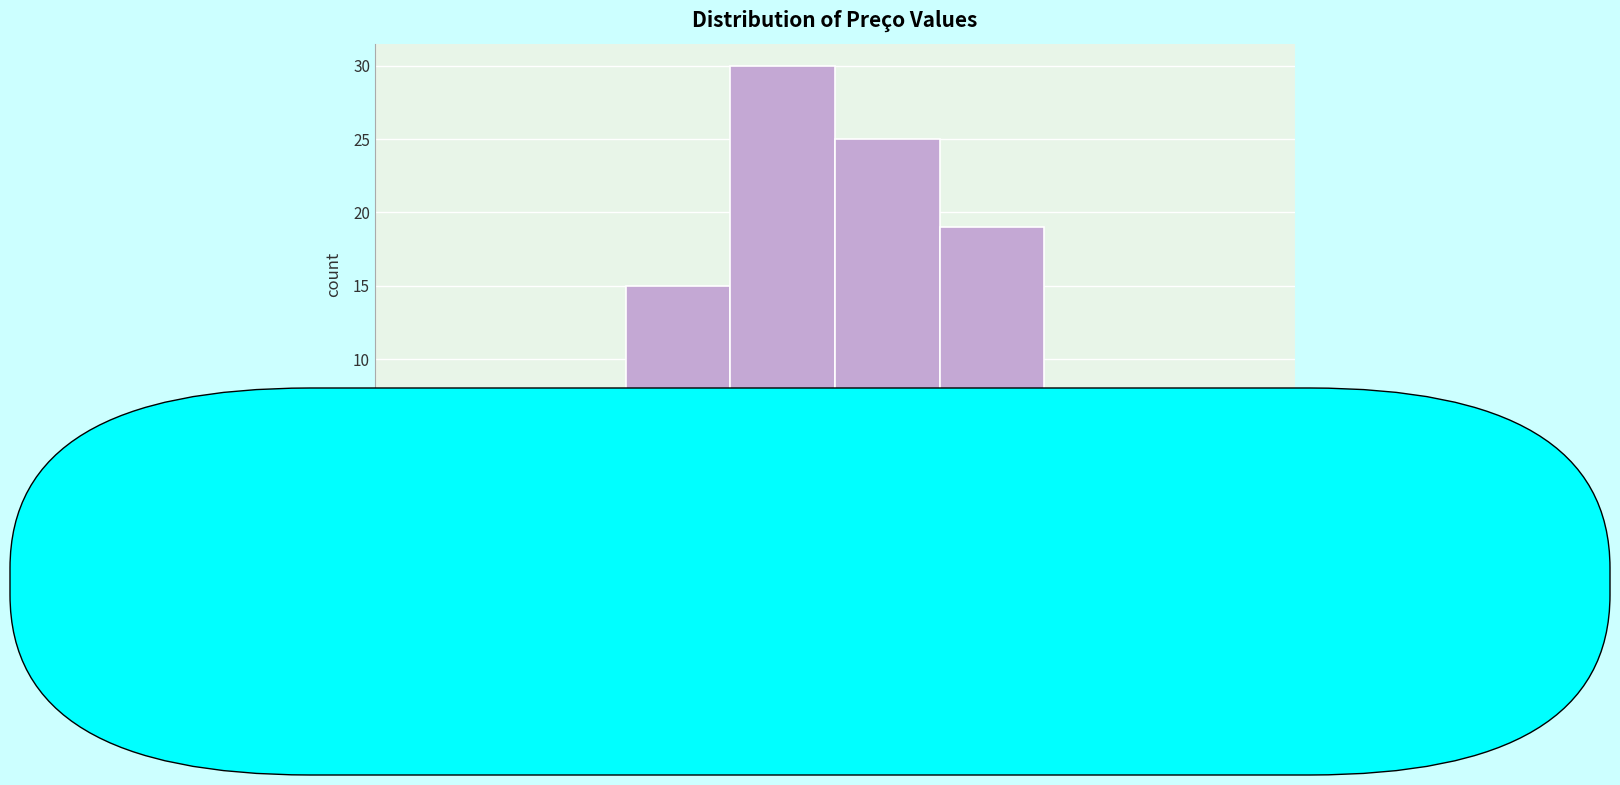

How tall is the bar that spans 20.6 to 21.4 on the x-axis? The values are not printed on the chart, so give them approximately, as read against the axis.

1